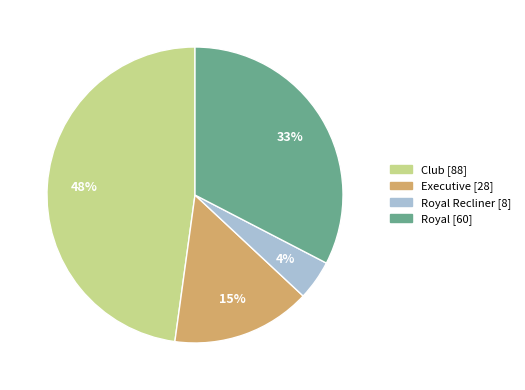

Does any single category account for the majority?

No